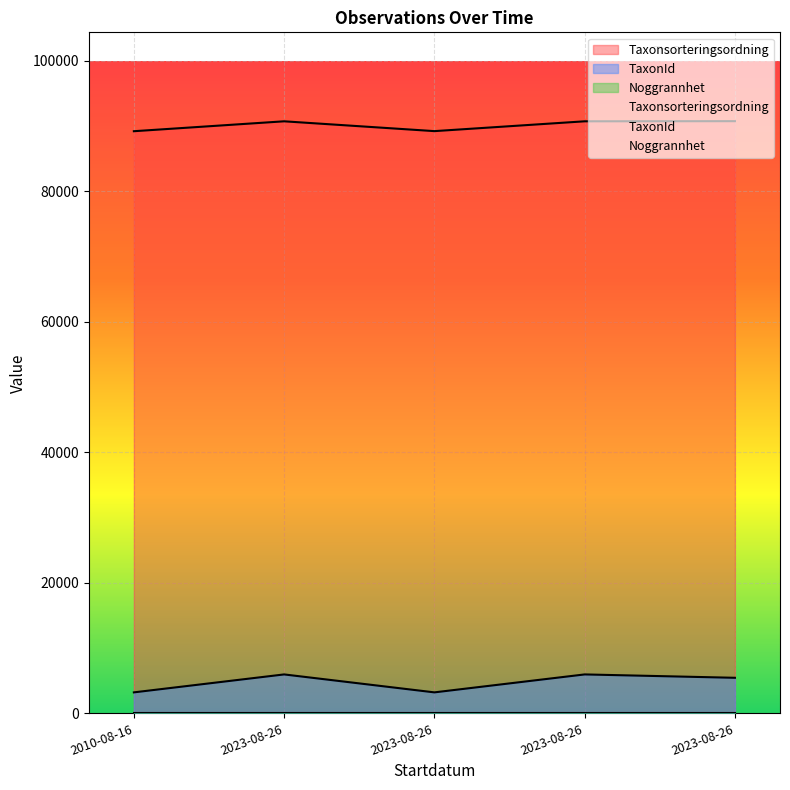

At which label does Taxonsorteringsordning reach its minimum?

2010-08-16